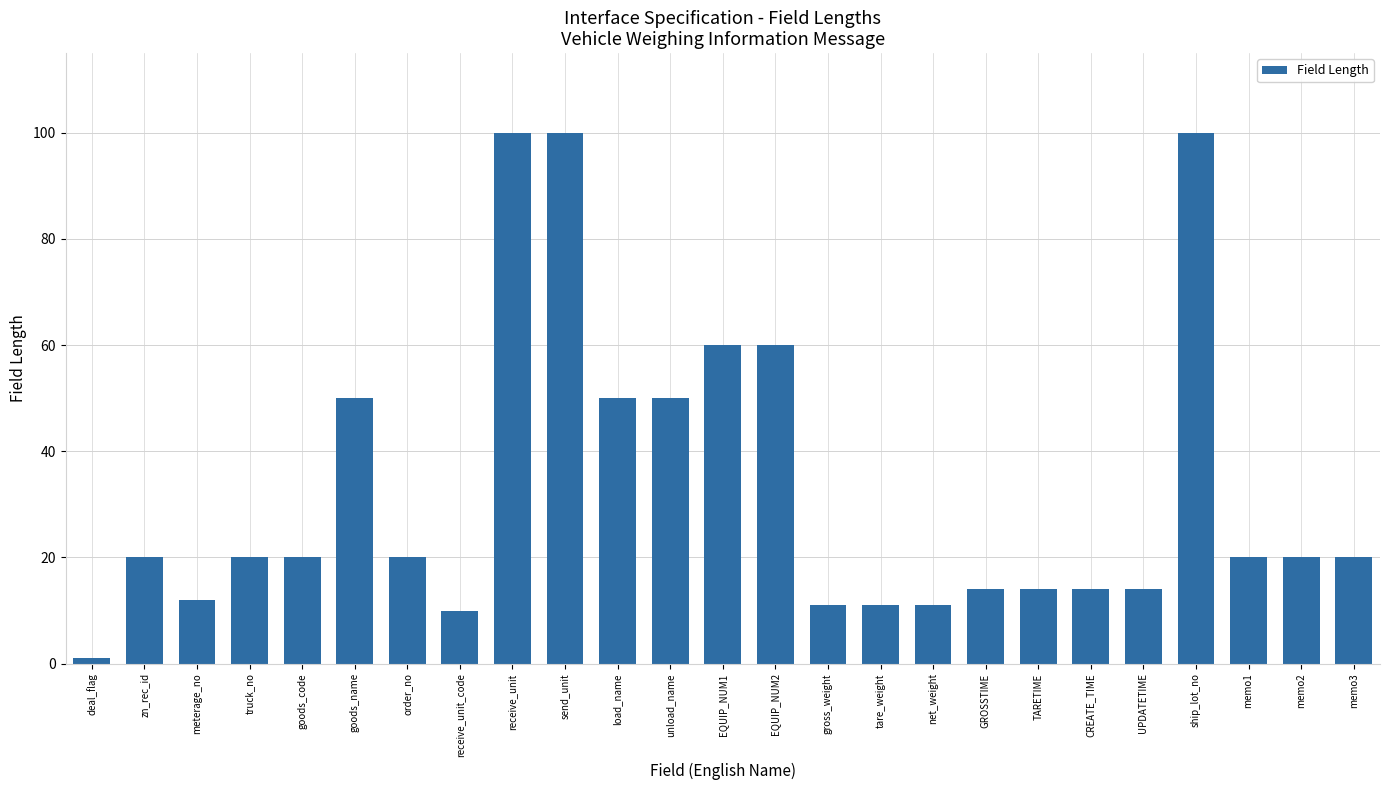

Which category has the lowest value across all series?

deal_flag